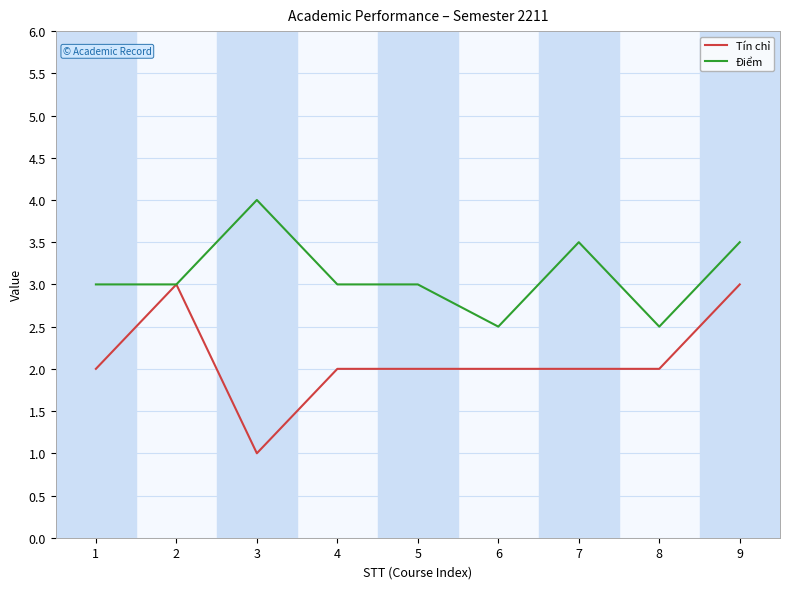

The Tín chỉ series shows 3.5 at 7. True or false?

False